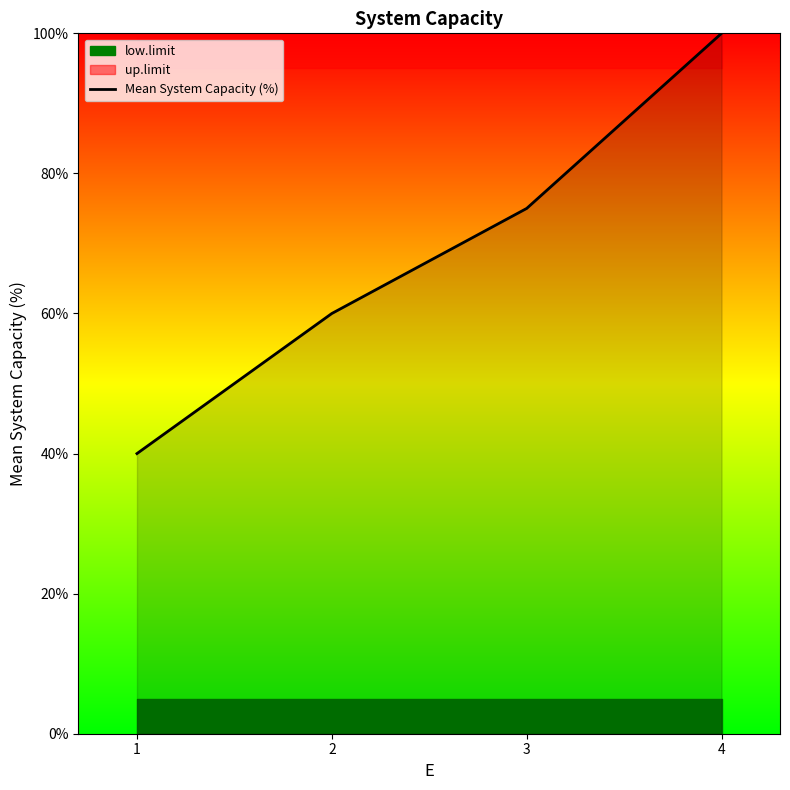

What is the greatest value displayed?

100